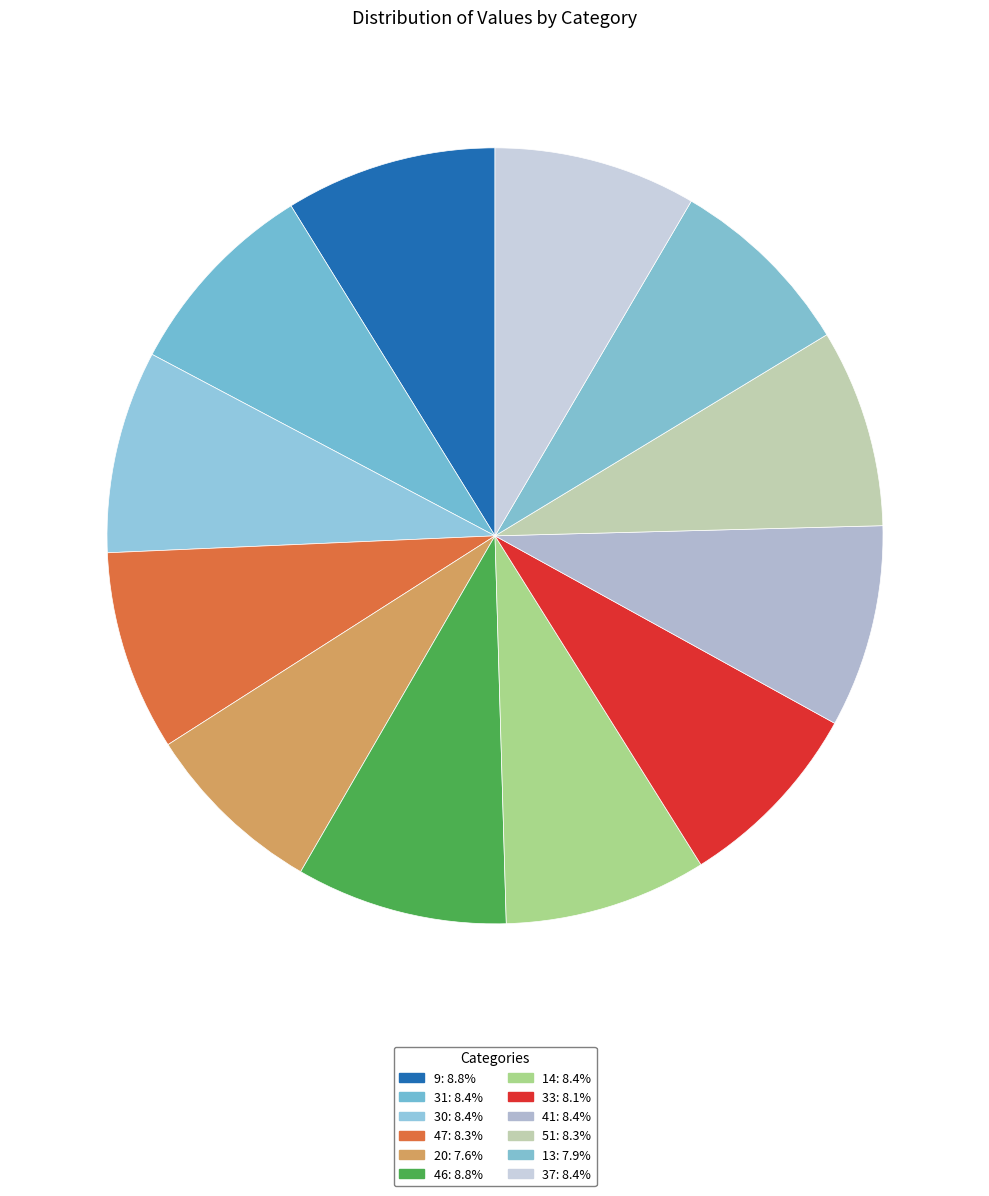

Count the number of slices in the pie.

12